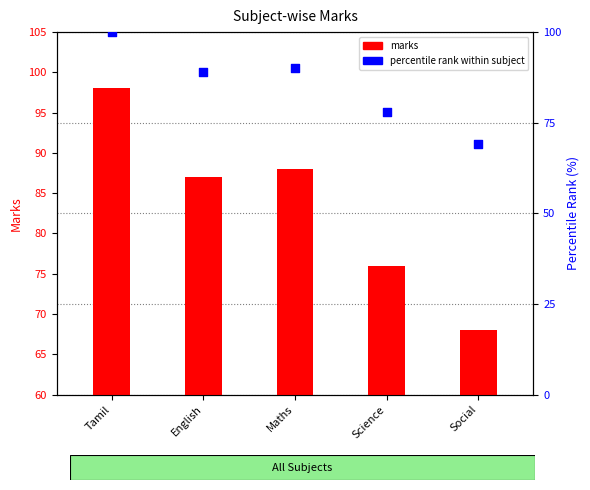

Which series has the widest spread of Y values?

percentile rank within subject